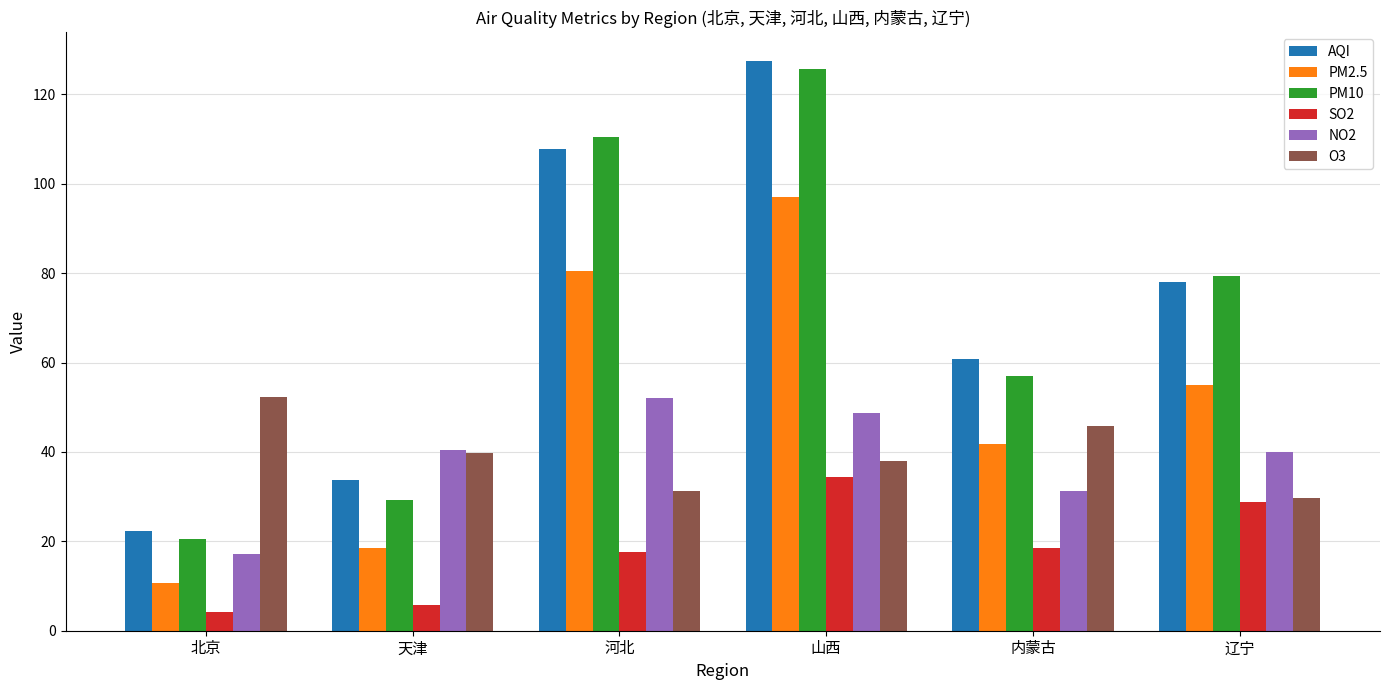

What is the spread (max minus min) of values at 河北?

92.7